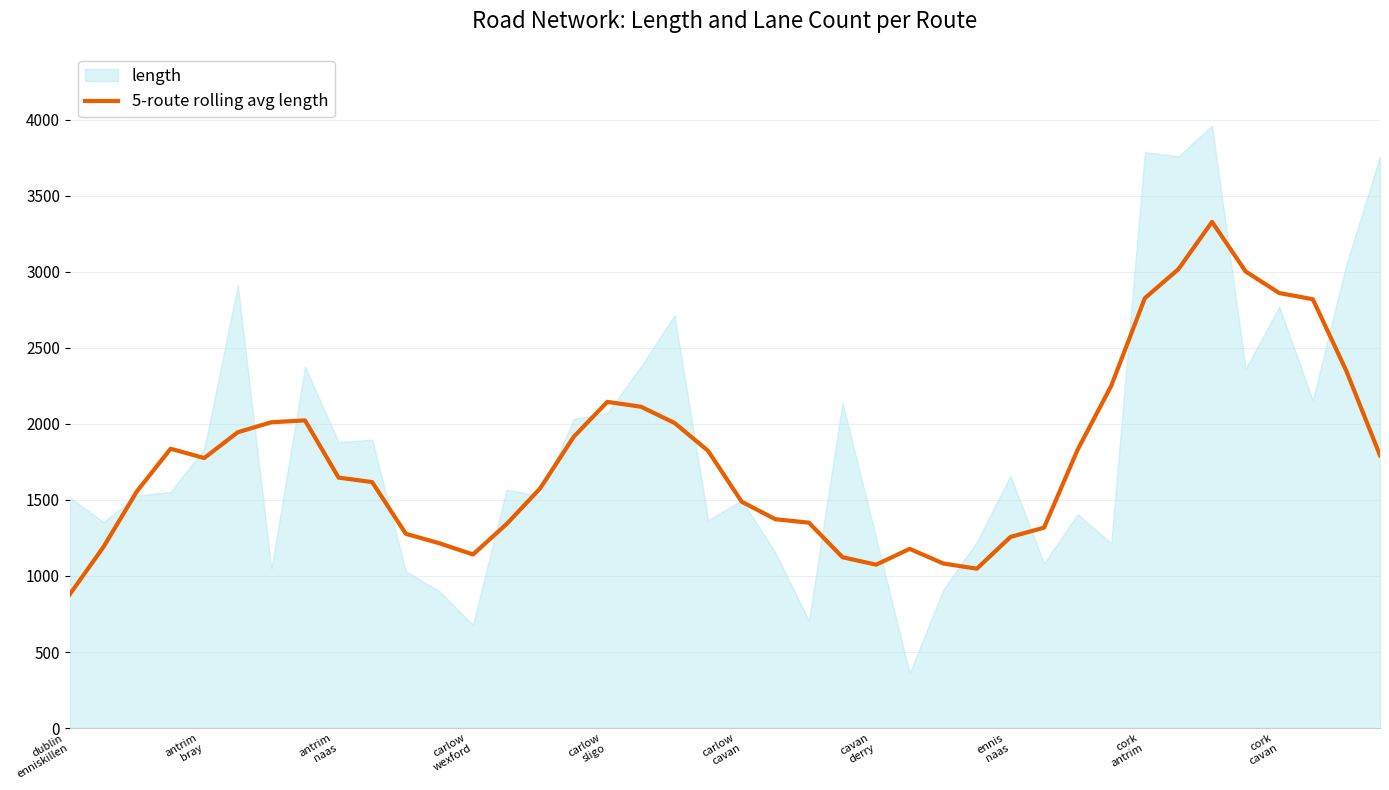

What is the maximum value for 5-route rolling avg length?

3327.4